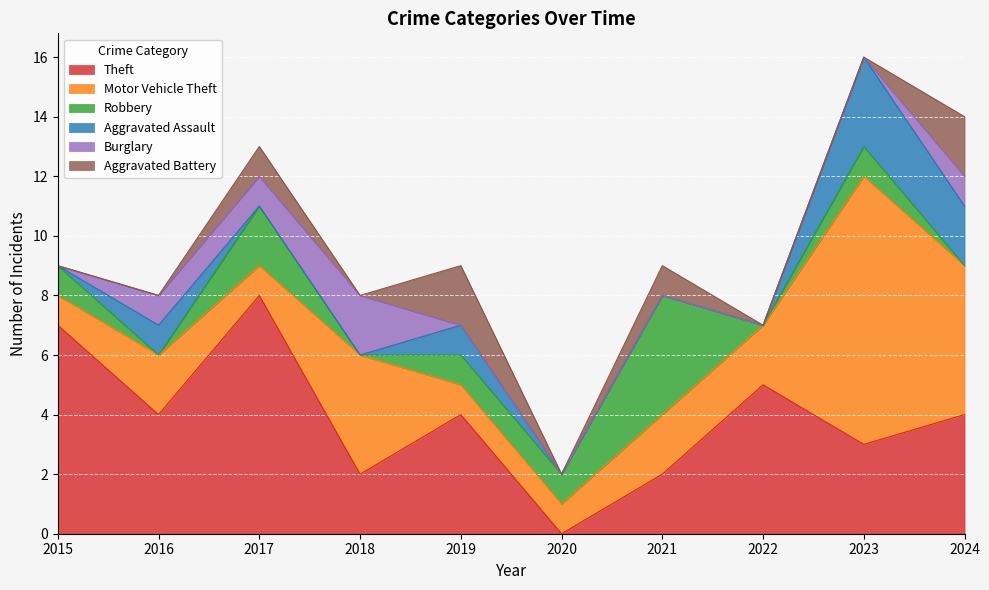

At which label does Robbery first exceed 1?

2017